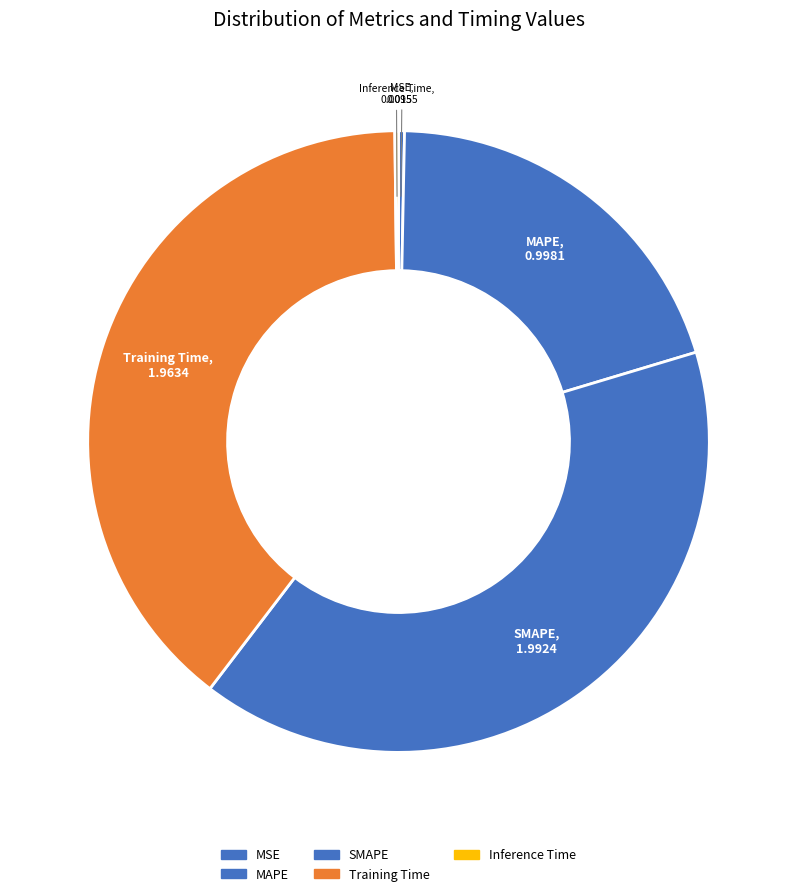

Which category has the smallest portion of the pie?

Inference Time